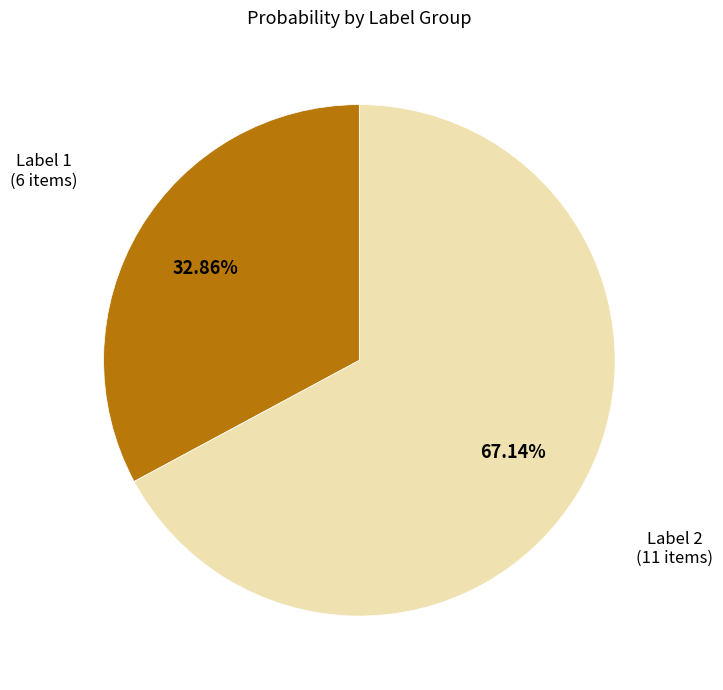

Is the sum of Label 2 (11 items) and Label 1 (6 items) greater than half?

Yes